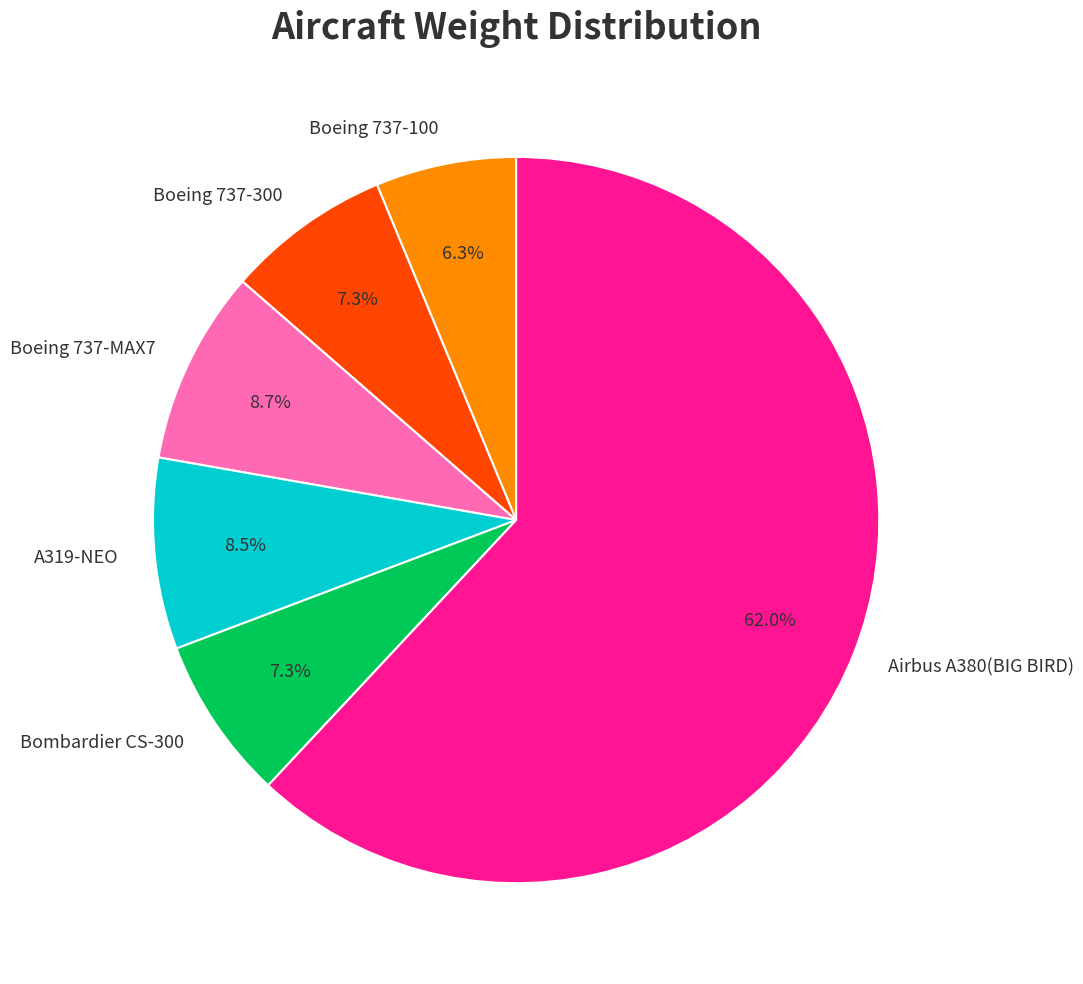

Is Boeing 737-100 the majority of the pie?

No